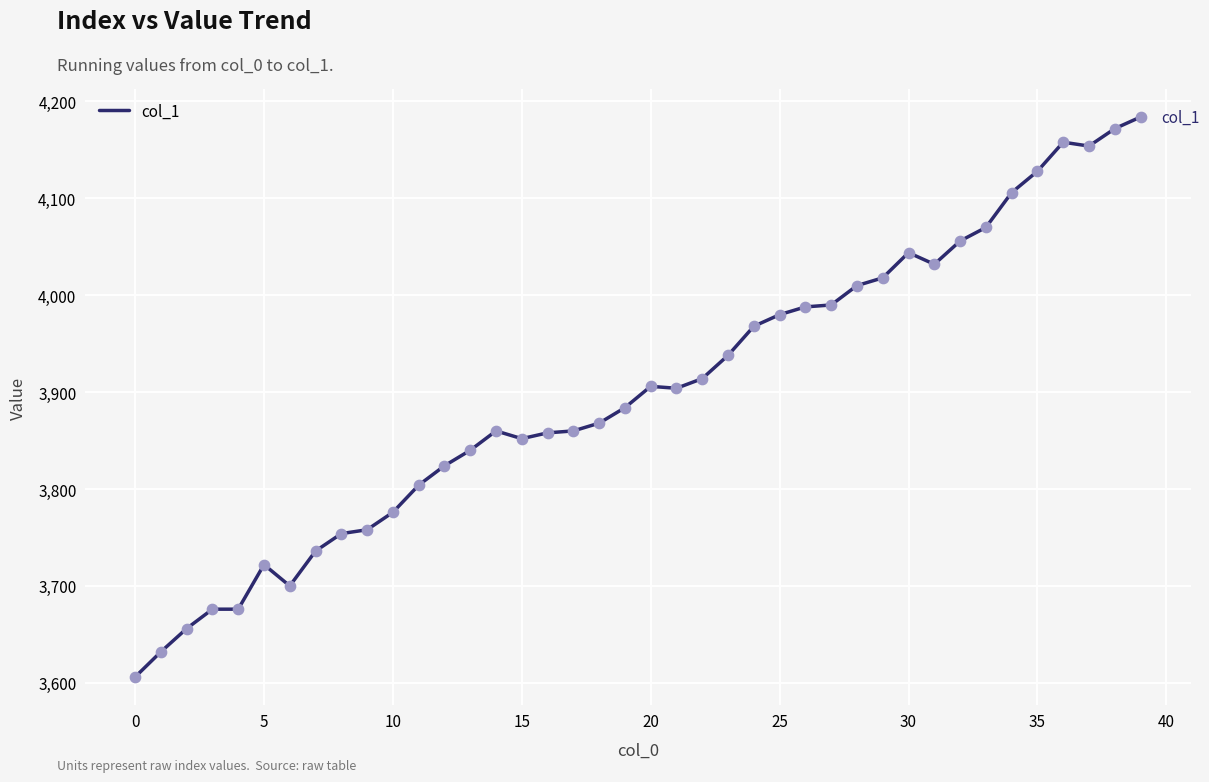

What is the difference between the maximum and minimum values?

578